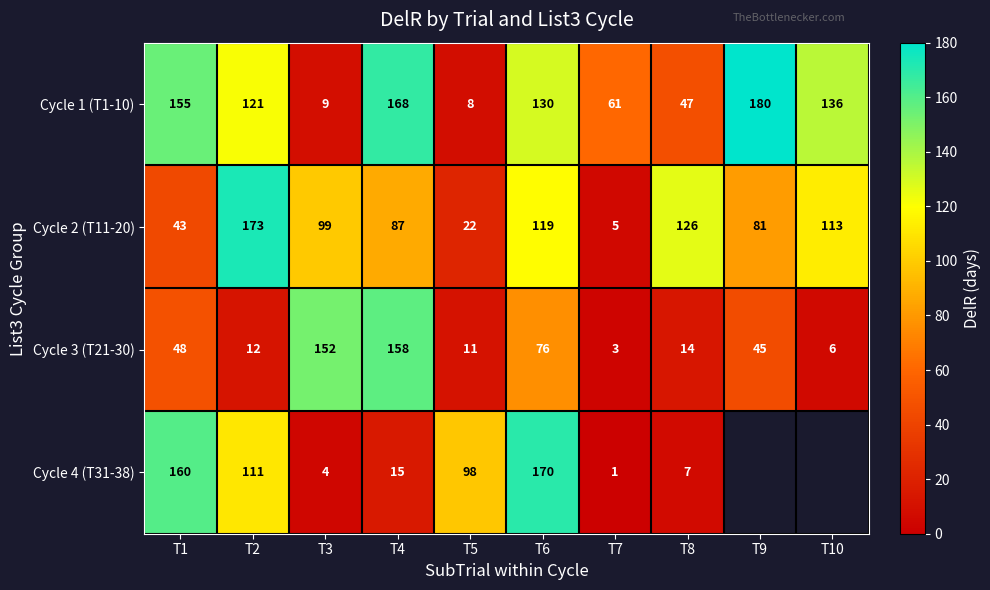

At which label is Cycle 2 (T11-20) closest to 89?

T4